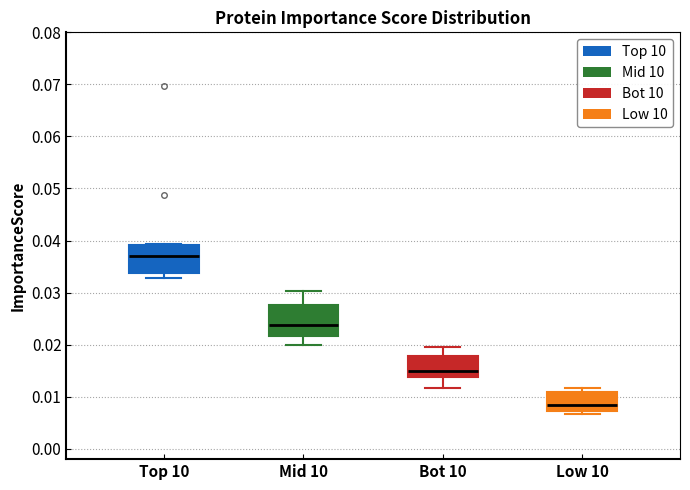

Where does the median line of the box for Bot 10 sit on the y-axis? The values are not printed on the chart, so give them approximately, as read against the axis.

0.015